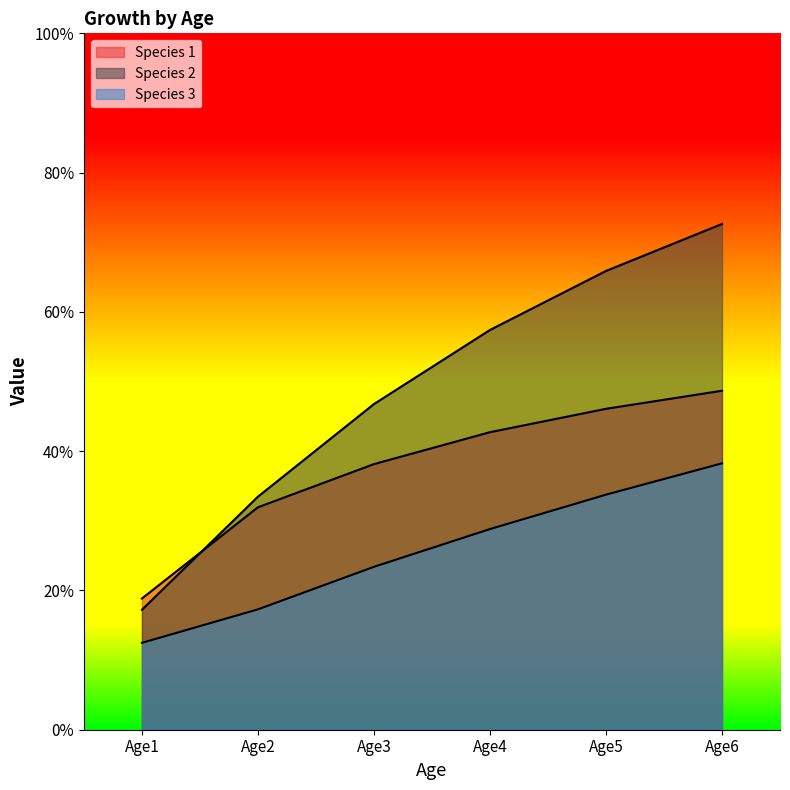

The value of Species 1 at Age1 is 18.8. True or false?

True